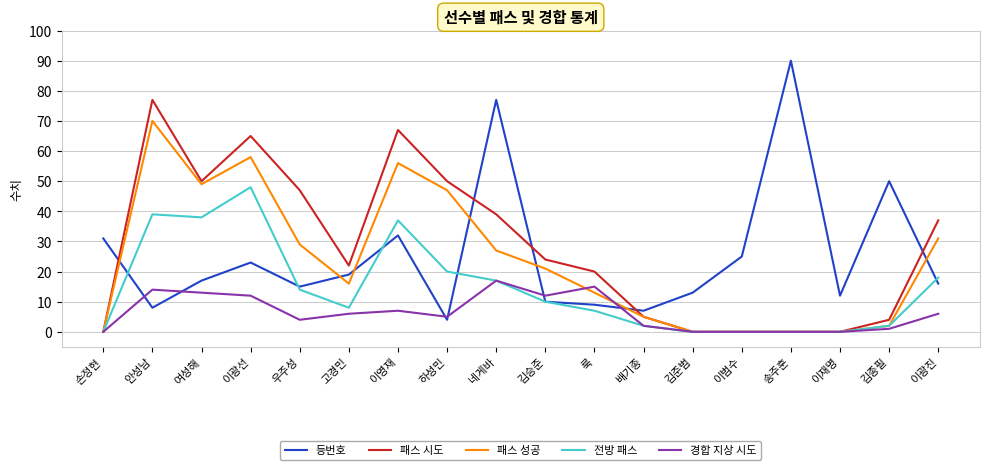

Read the 패스 성공 value at 네게바.

27